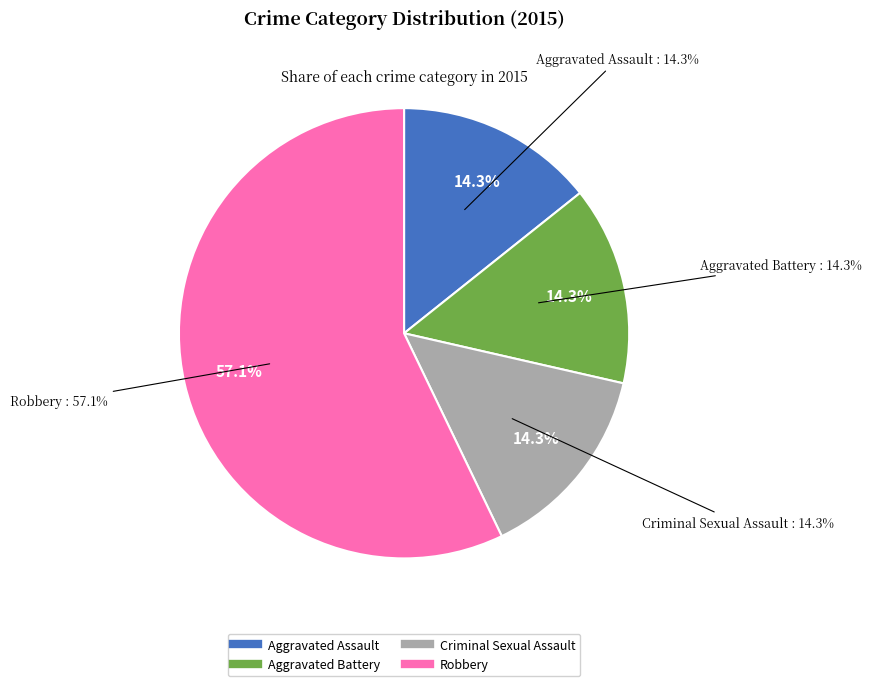

How many slices are in this pie chart?

4